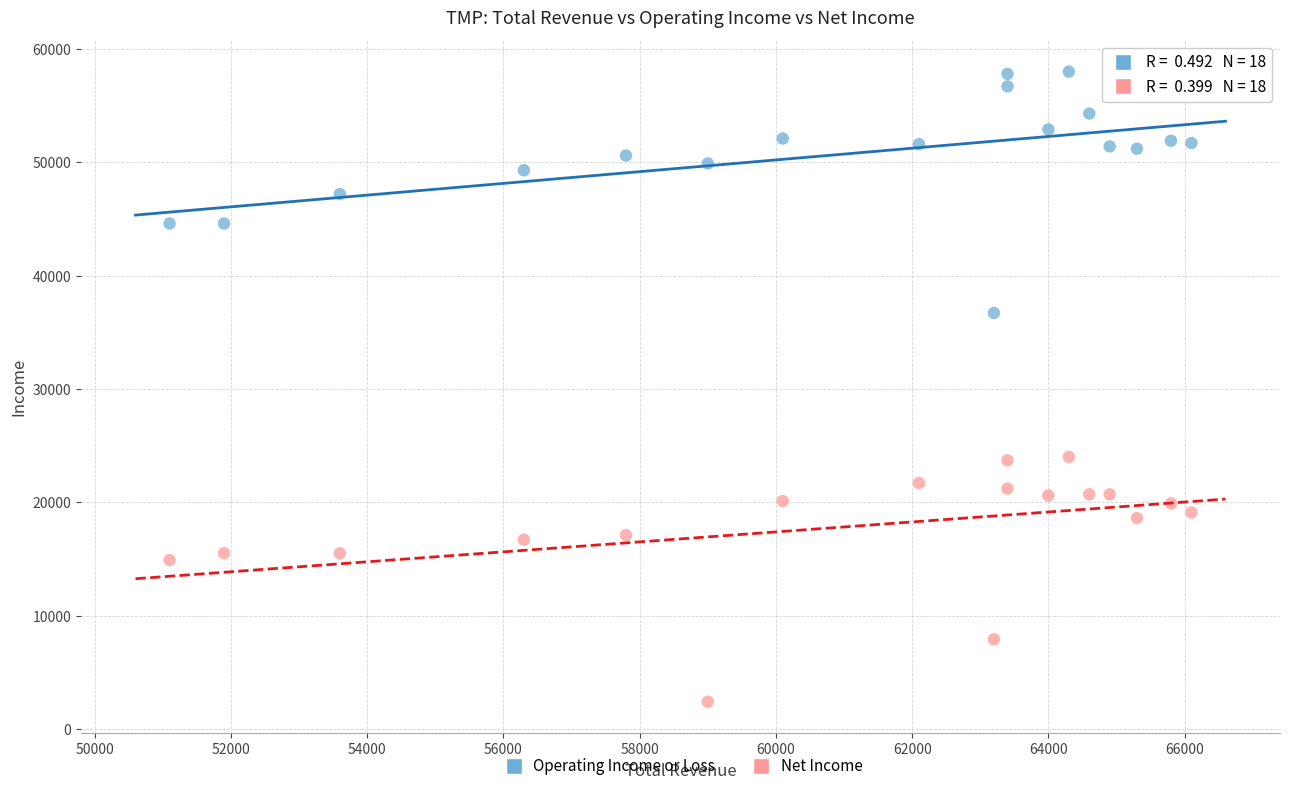

Which series reaches the minimum Y coordinate?

Net Income